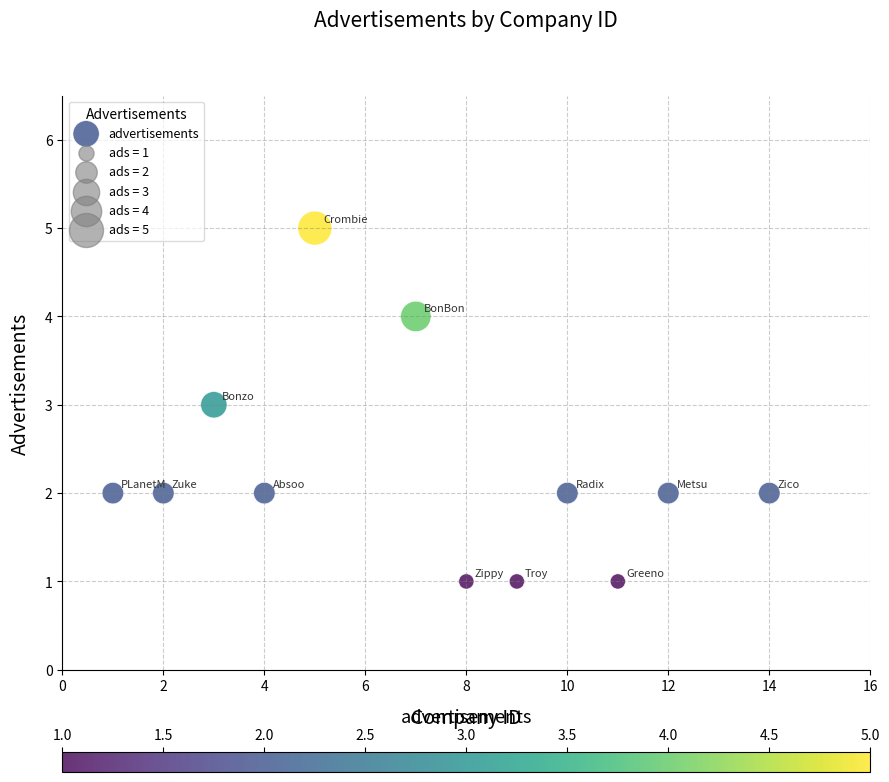

What is the range of Y values (max minus min)?

4